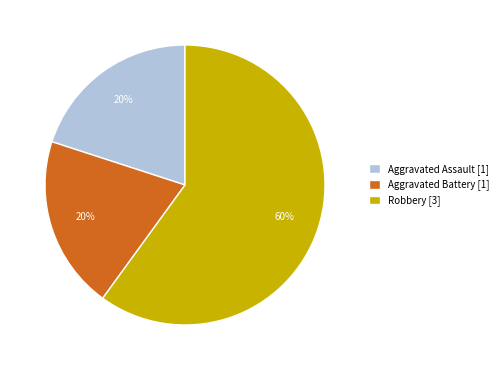

True or false: Aggravated Battery accounts for 20% of the total.

True